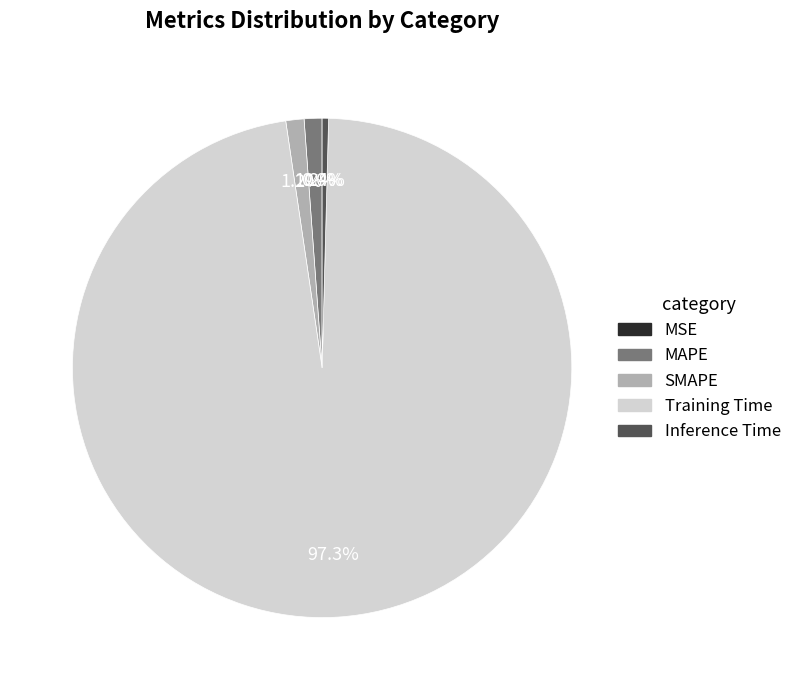

Which category accounts for the majority?

Training Time